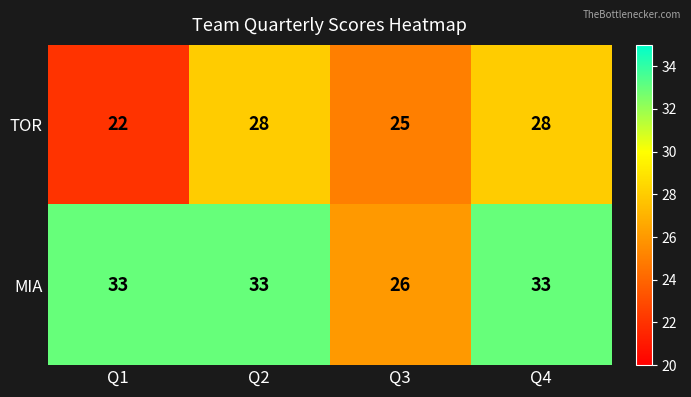

Which series has the widest spread of values?

MIA